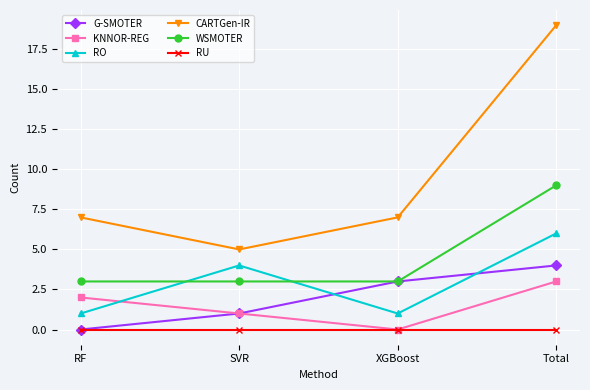

Is it true that G-SMOTER equals 4 at XGBoost?

False